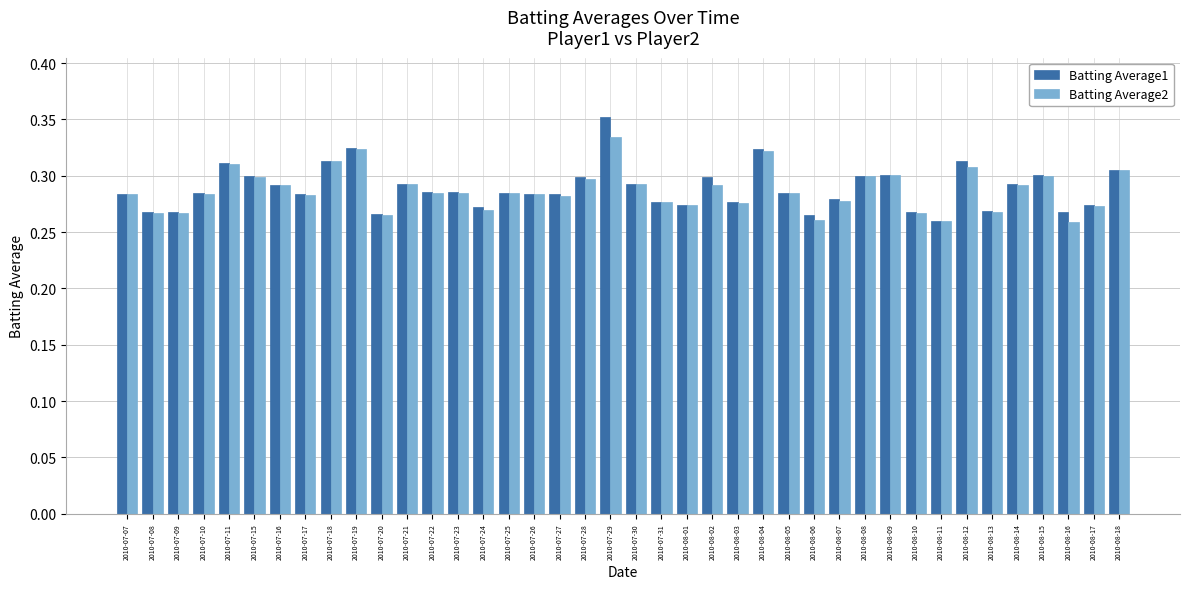

What is the total value across all series at 2010-07-09?

0.5